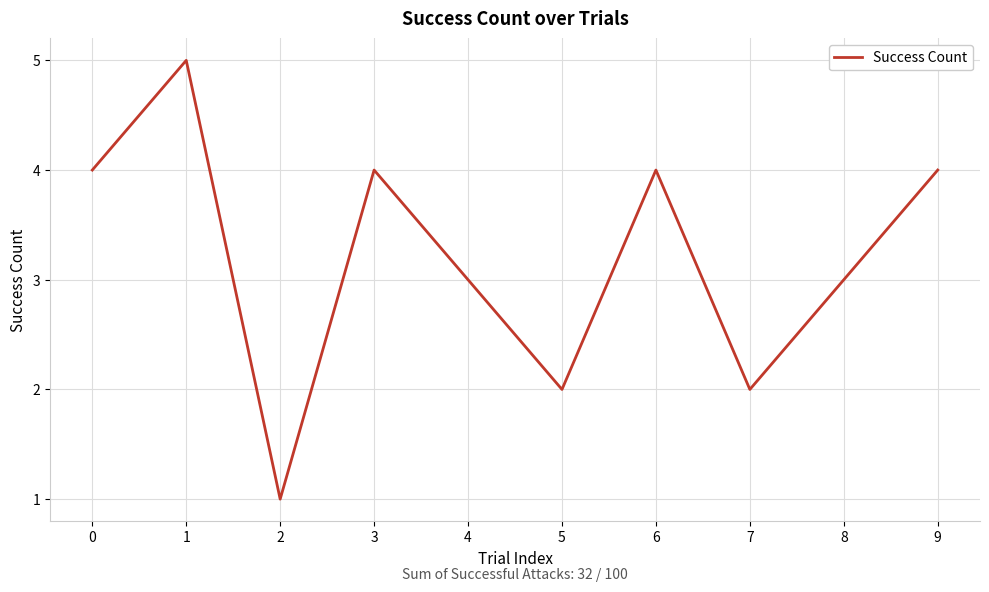

Reading right to left, list all the values displayed in this chart.

9=4	8=3	7=2	6=4	5=2	4=3	3=4	2=1	1=5	0=4